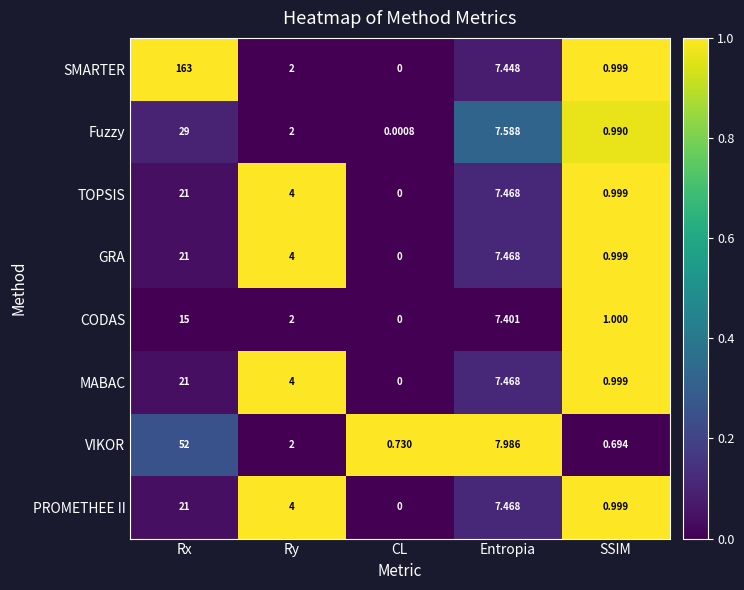

Where is Fuzzy nearest to the value 14?

Entropia